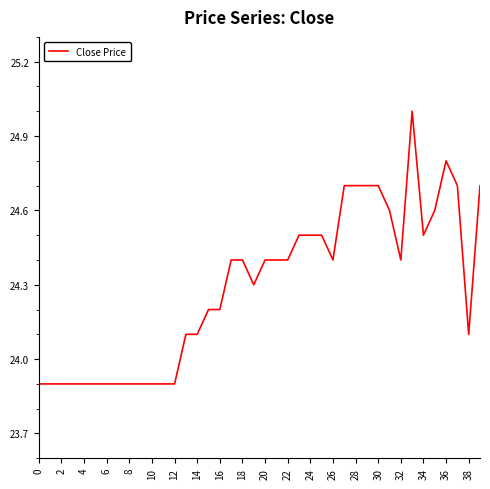

What is the maximum value shown in the chart?

25.0